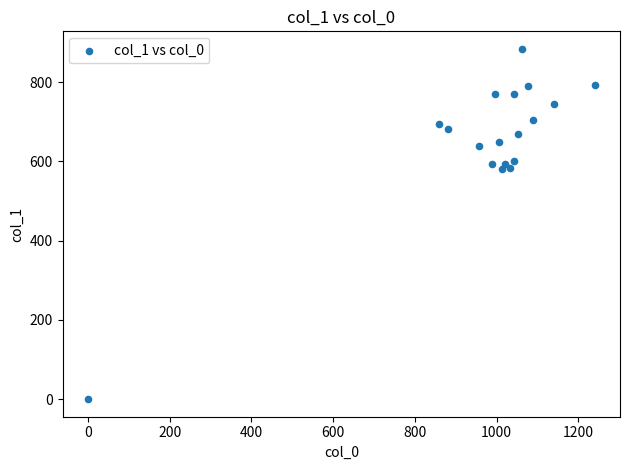

What is the range of X values (max minus min)?

1240.0